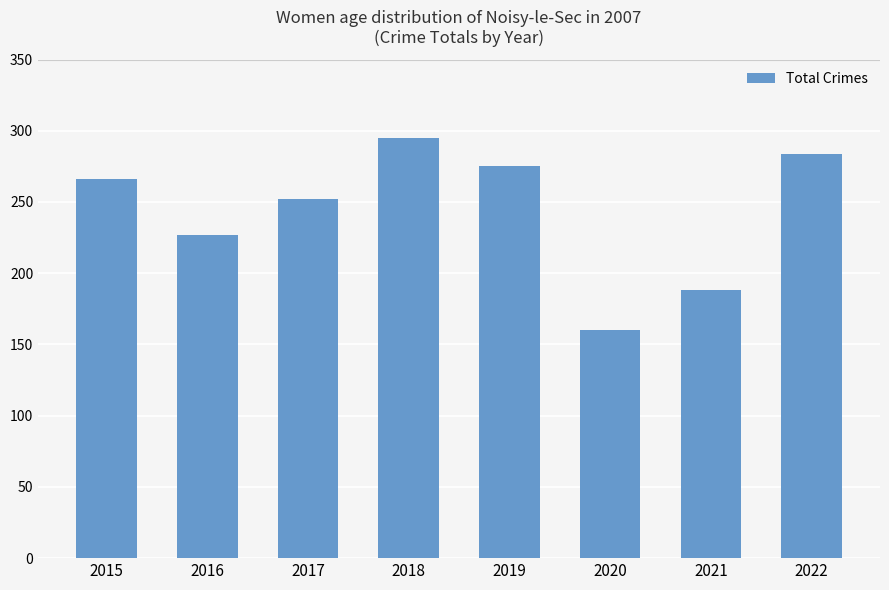

What is the difference between the maximum and minimum values?

135